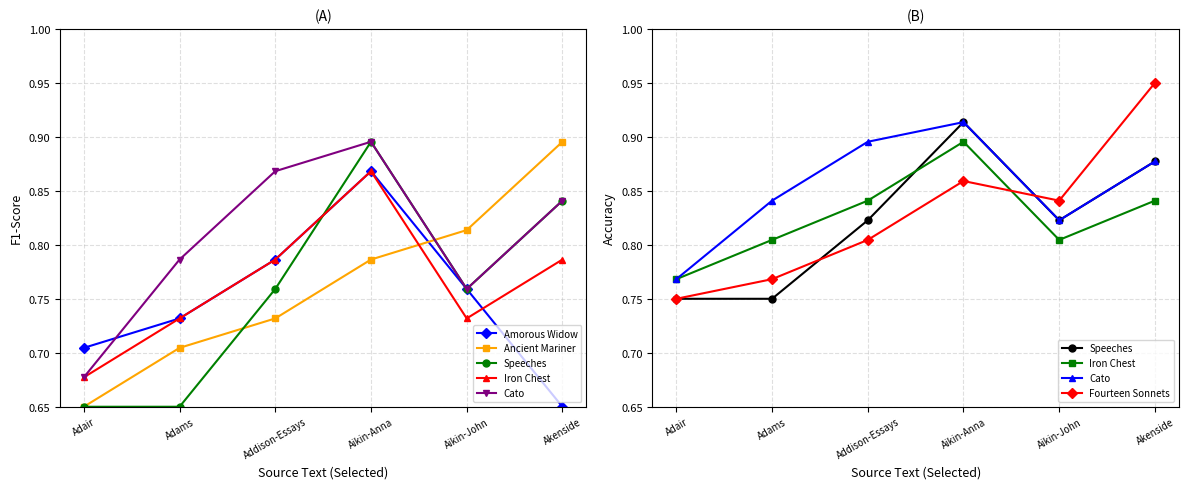

True or false: Ancient Mariner and Iron Chest intersect in this chart.

True